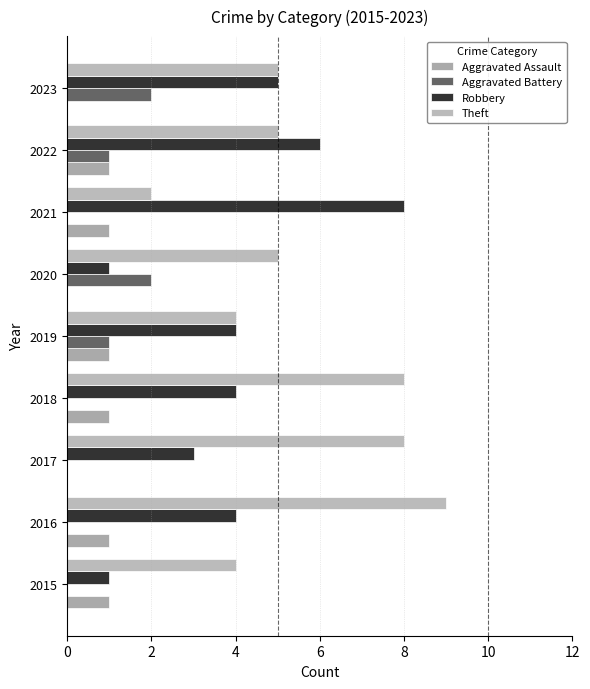

Reading right to left, transcribe all the data shown in this chart.

Aggravated Assault: 0	1	1	0	1	1	0	1	1
Aggravated Battery: 2	1	0	2	1	0	0	0	0
Robbery: 5	6	8	1	4	4	3	4	1
Theft: 5	5	2	5	4	8	8	9	4